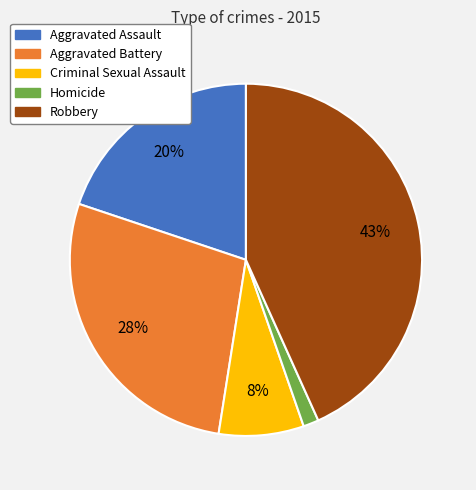

How many segments does this pie chart have?

5